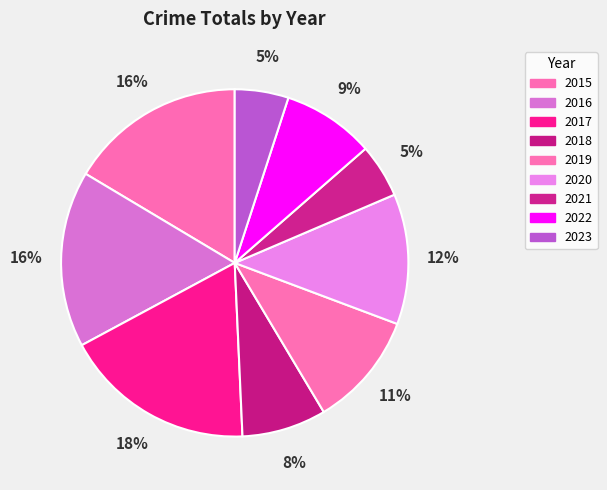

Combined, what portion of the pie is 2018 and 2021?

12.9%